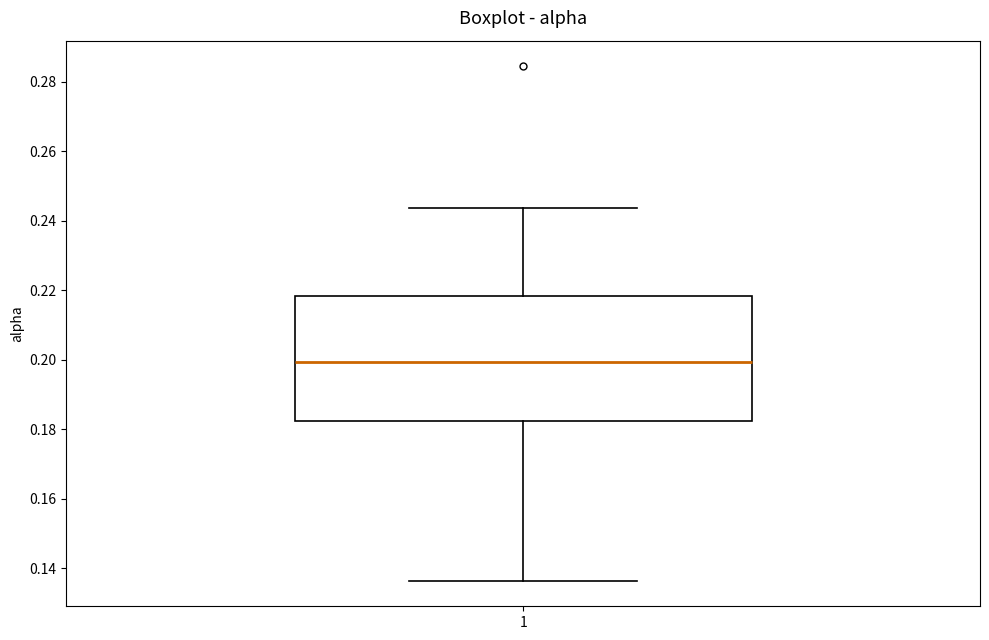

Where is the upper edge of the box at x = 1 on the y-axis? The values are not printed on the chart, so give them approximately, as read against the axis.

0.218